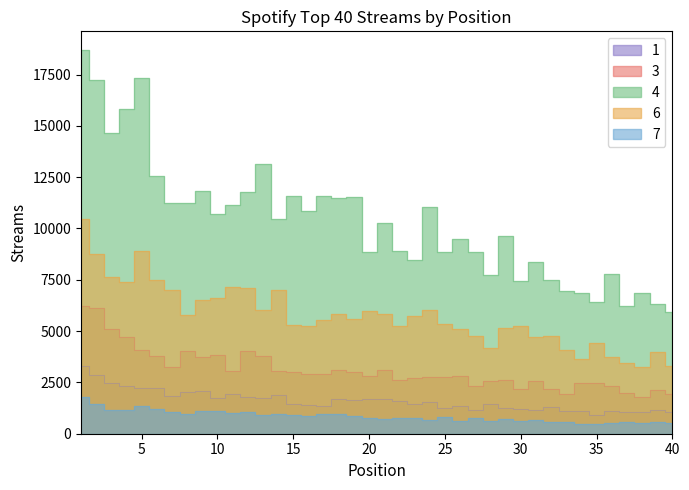

What is the value of the Positions point at the 17th from the left?

17